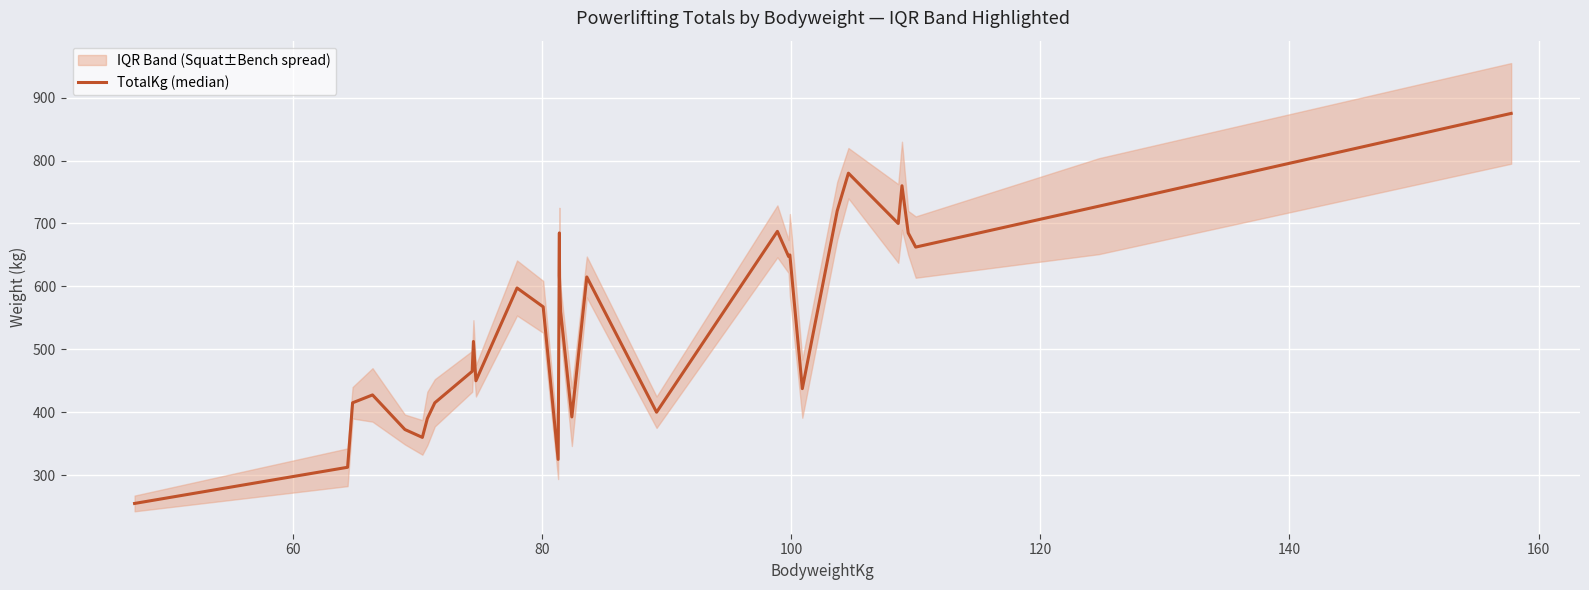

How many lines are shown in the chart?

1